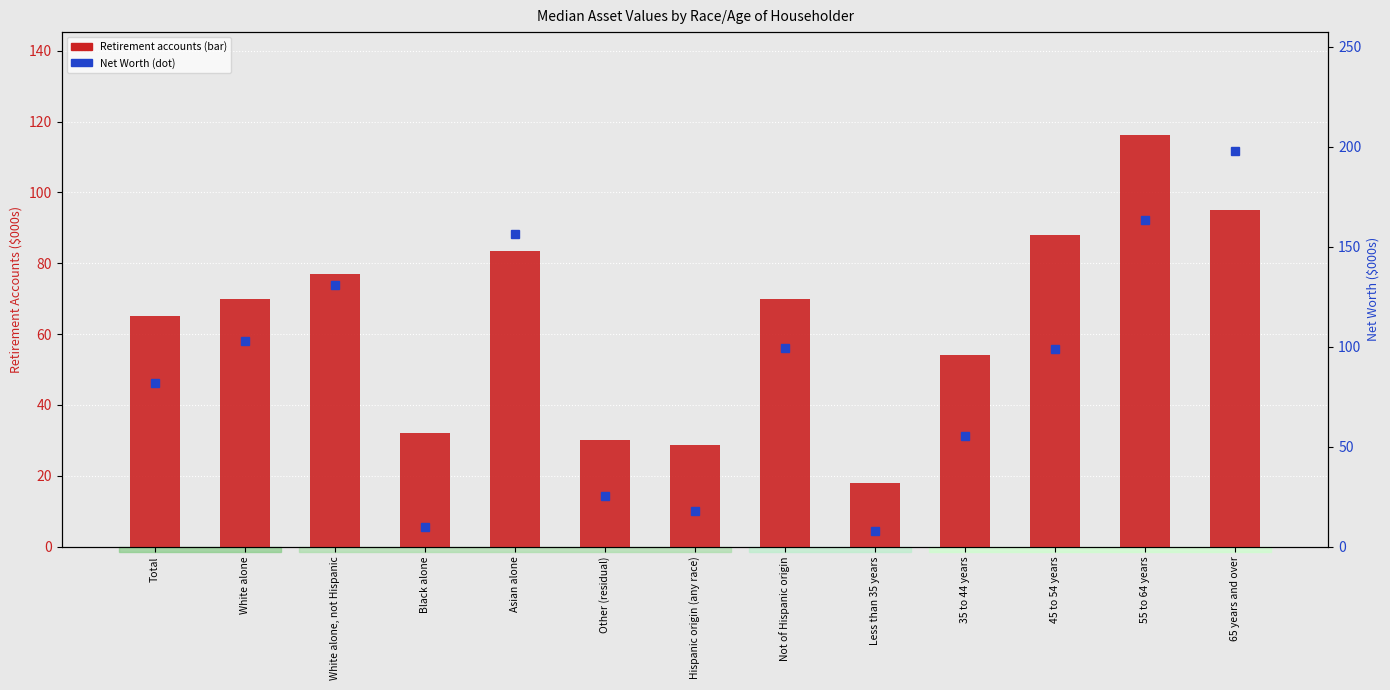

Read the Retirement accounts value at Hispanic origin (any race).

28.6